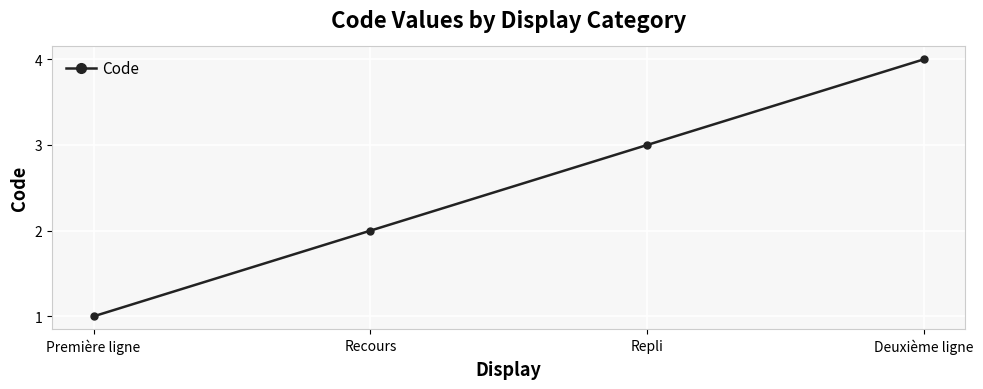

Reading right to left, what are all the values shown in this chart?

4	3	2	1